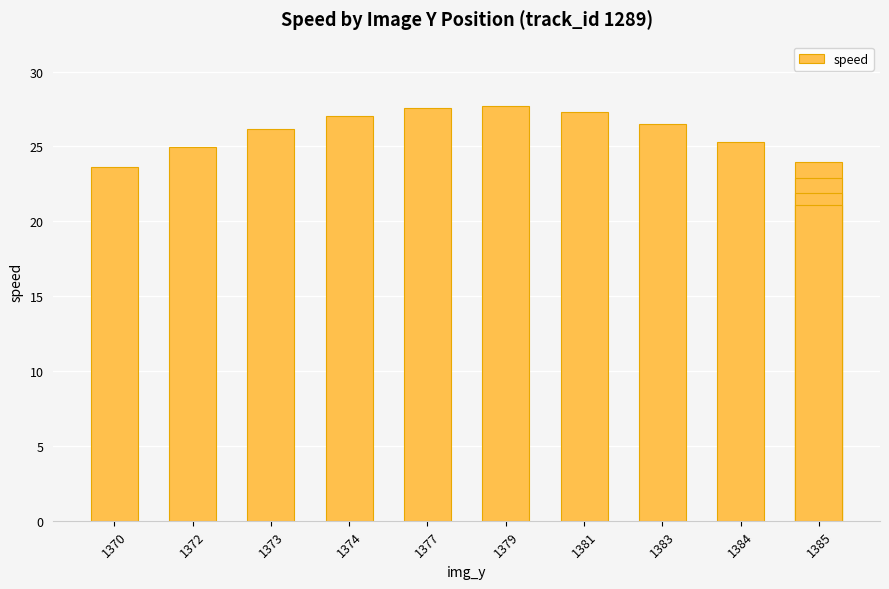

Which label corresponds to the largest value in the chart?

1379